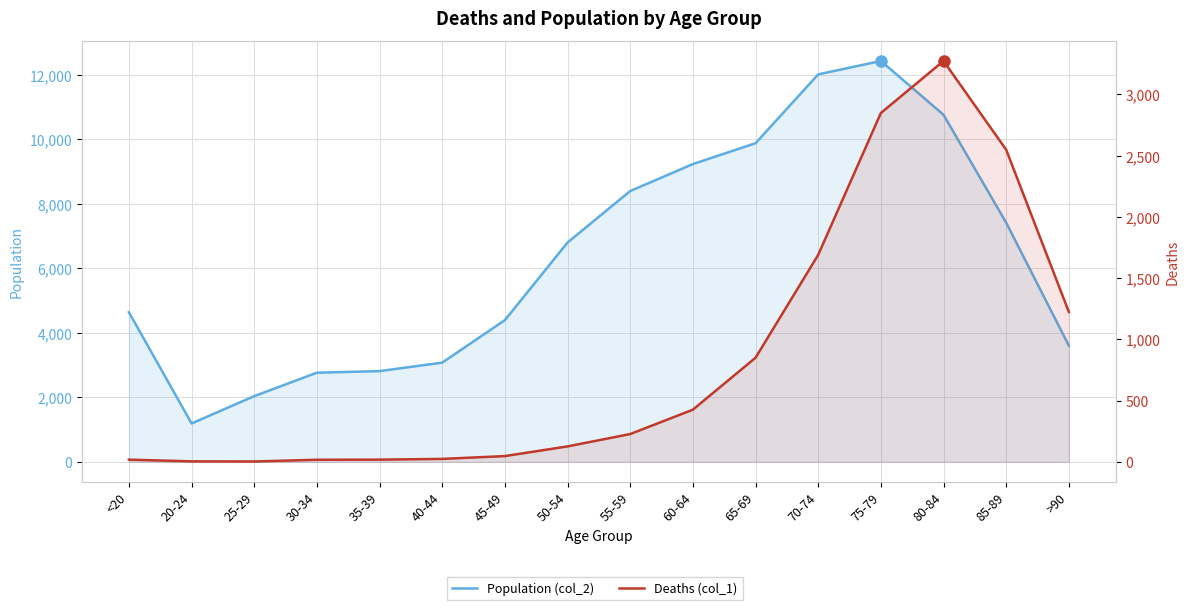

Where is the first local minimum for Population (col_2)?

20-24